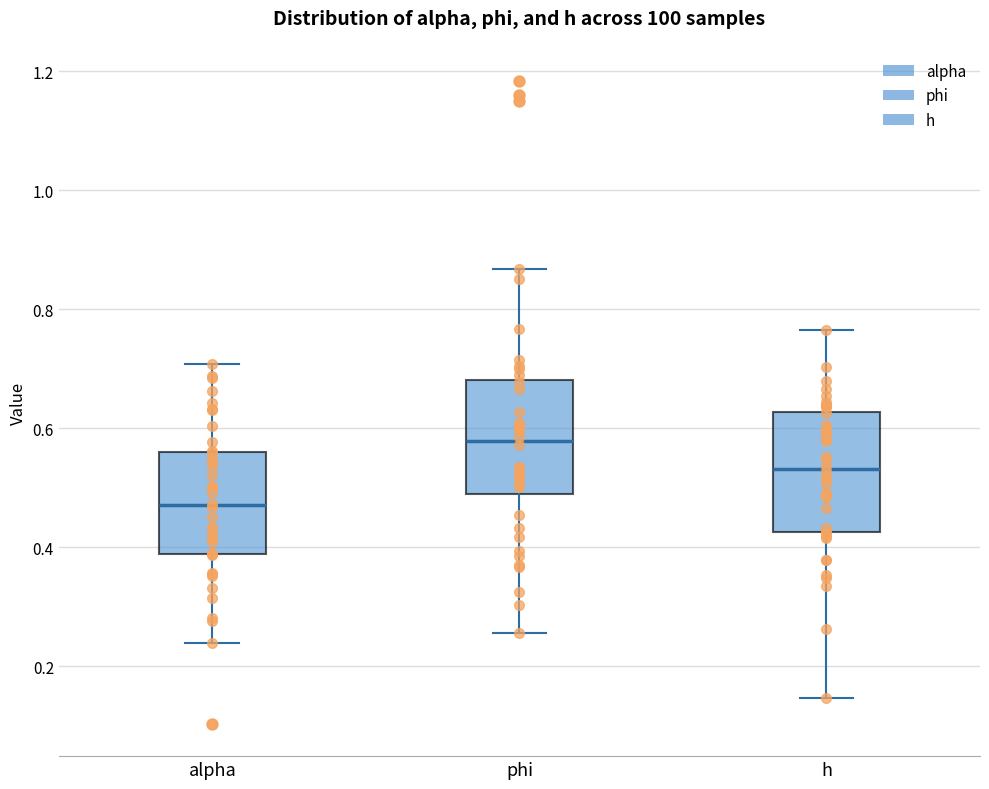

Reading left to right, transcribe this box plot: for each box, give where its median line is, the range the box spans, and where its two whiskers end, as read against the y-axis. The values are not printed on the chart, so give them approximately, as read against the axis.

alpha: median 0.48, box 0.38 to 0.56, whiskers 0.24 to 0.70
phi: median 0.58, box 0.48 to 0.68, whiskers 0.26 to 0.86
h: median 0.54, box 0.42 to 0.62, whiskers 0.14 to 0.76